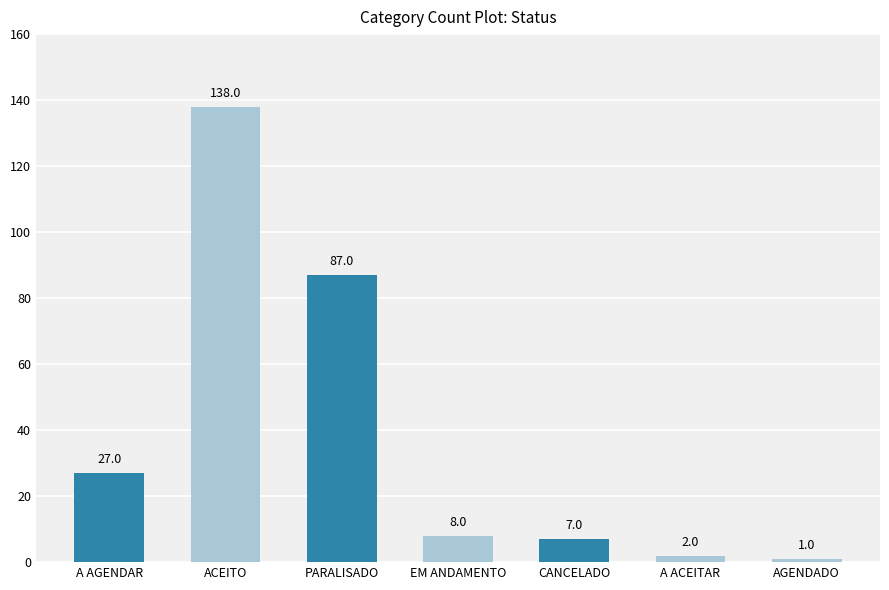

Count the number of data series in this chart.

1